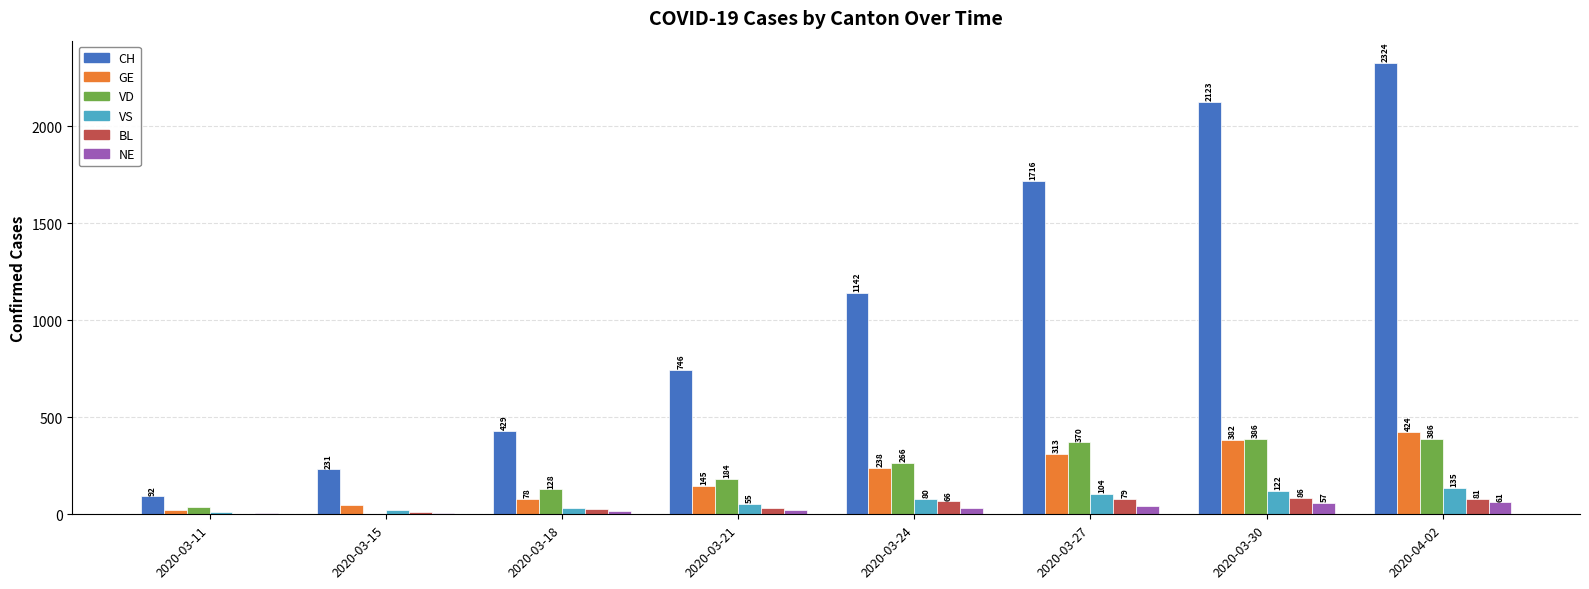

Which series has the widest spread of values?

CH